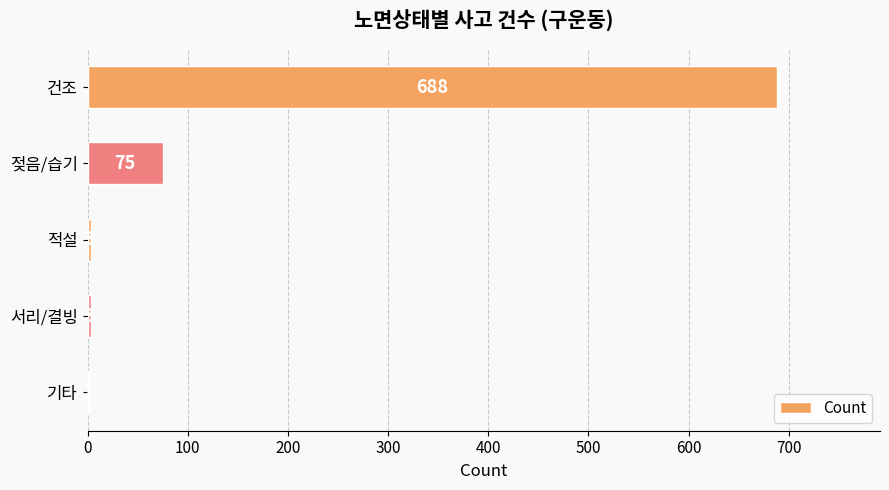

The chart shows a value of 3 at 서리/결빙. True or false?

True